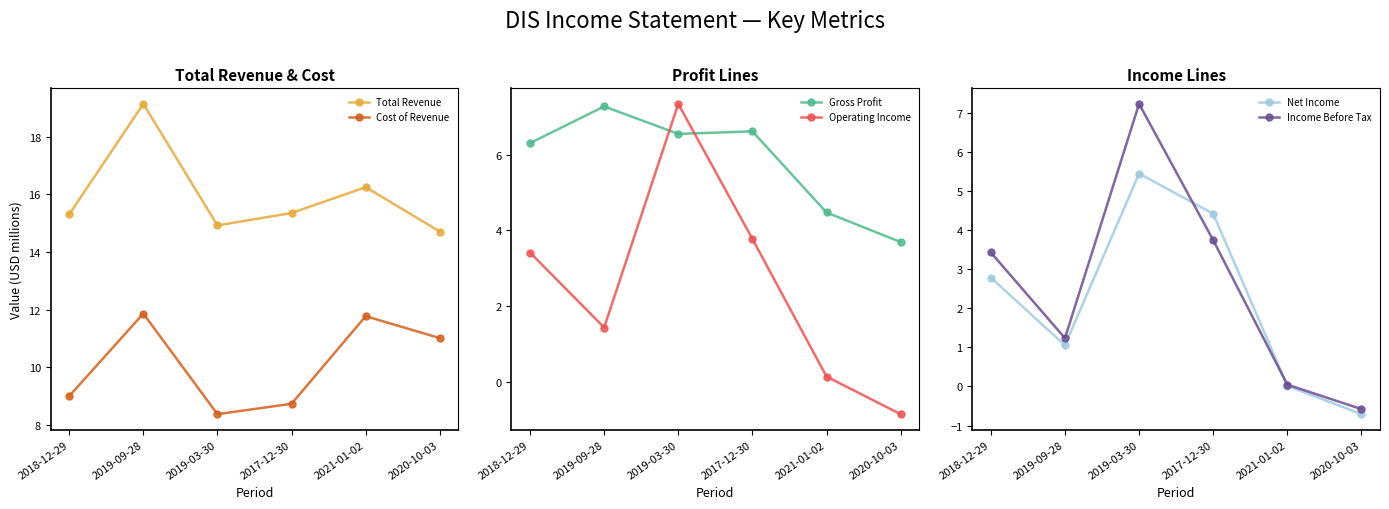

Which series has the largest range (max minus min)?

Operating Income